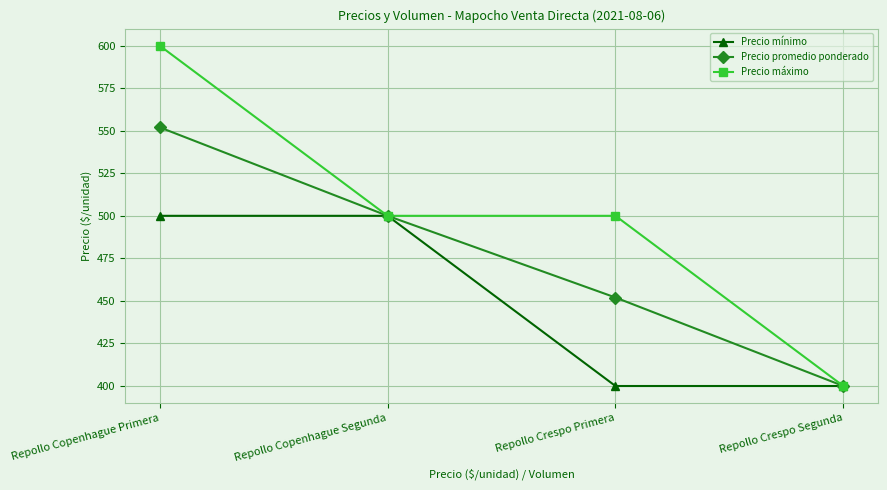

Which series has the largest total across all categories?

Precio máximo